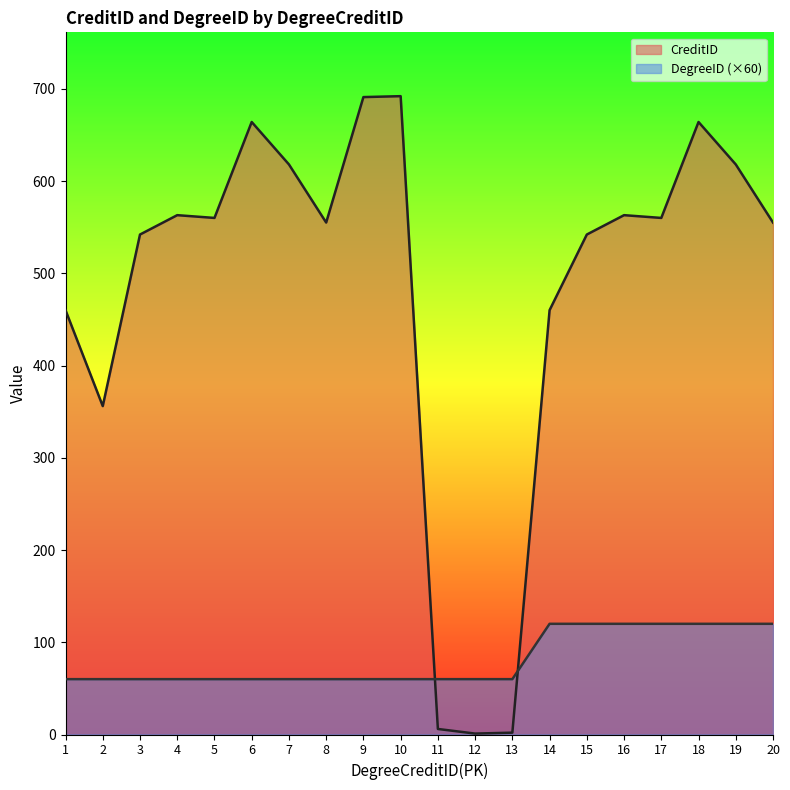

Reading right to left, what are all the values shown in this chart?

CreditID: 20=555	19=618	18=664	17=560	16=563	15=542	14=460	13=2	12=1	11=6	10=692	9=691	8=555	7=618	6=664	5=560	4=563	3=542	2=356	1=460
DegreeID: 20=120	19=120	18=120	17=120	16=120	15=120	14=120	13=60	12=60	11=60	10=60	9=60	8=60	7=60	6=60	5=60	4=60	3=60	2=60	1=60